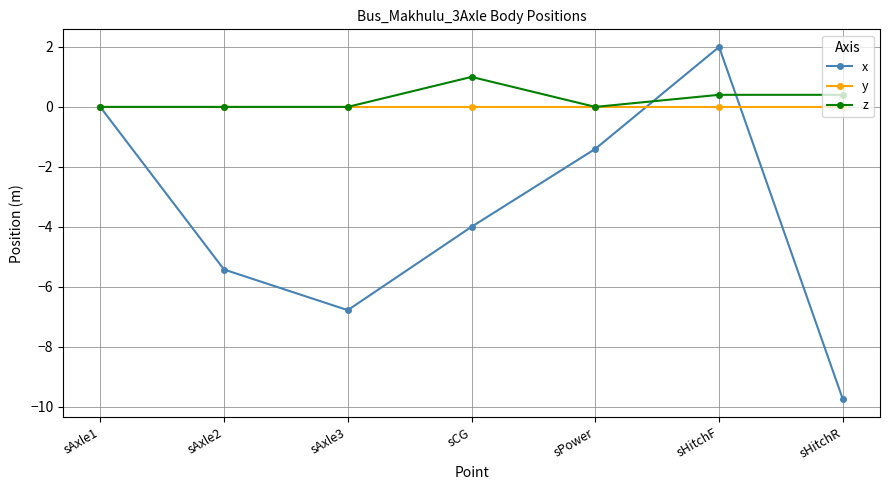

In x, how many points are higher than both neighbors (excluding endpoints)?

1